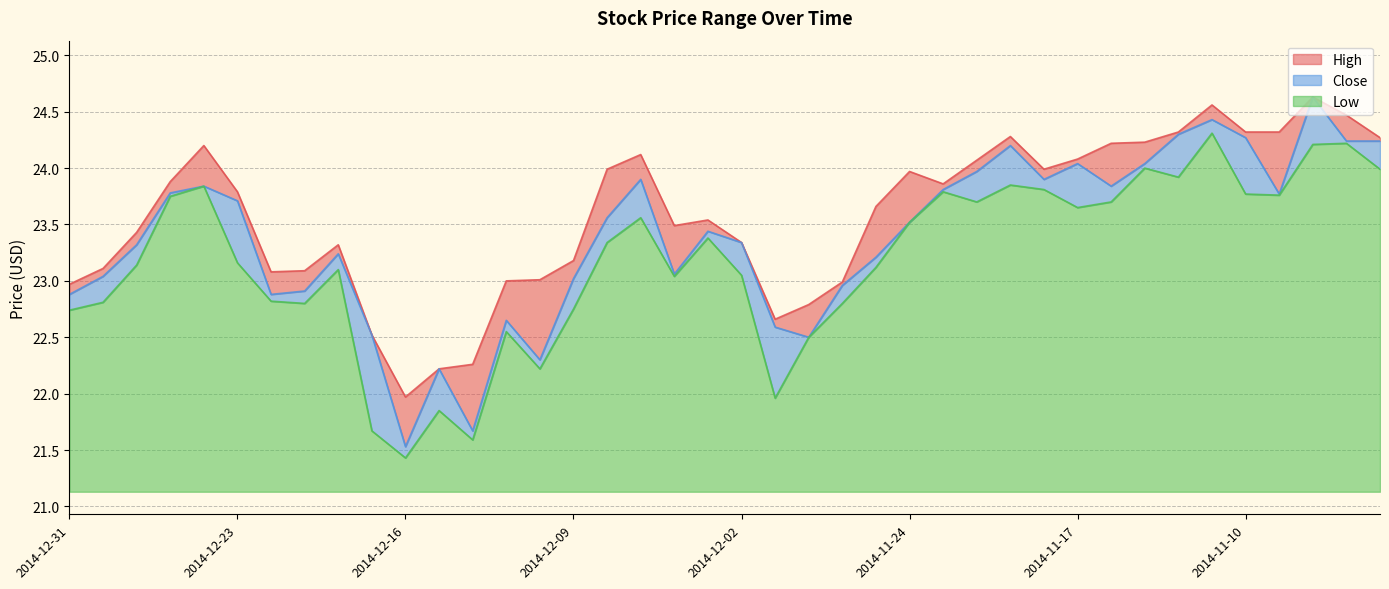

What is the average value of the High series?

23.6